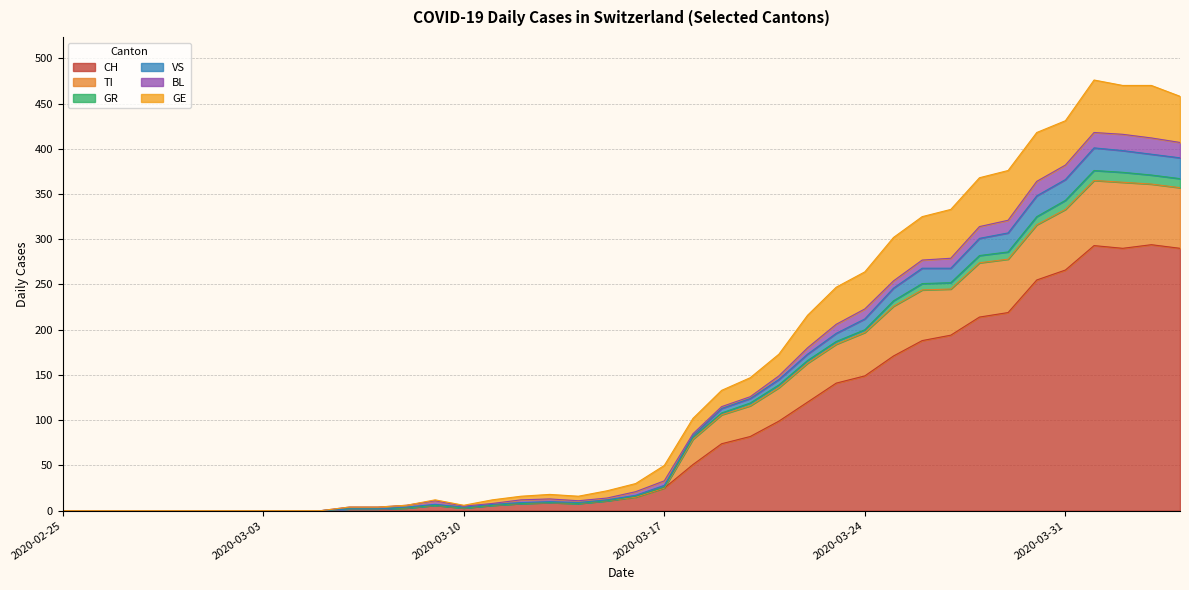

True or false: TI and GR intersect in this chart.

False